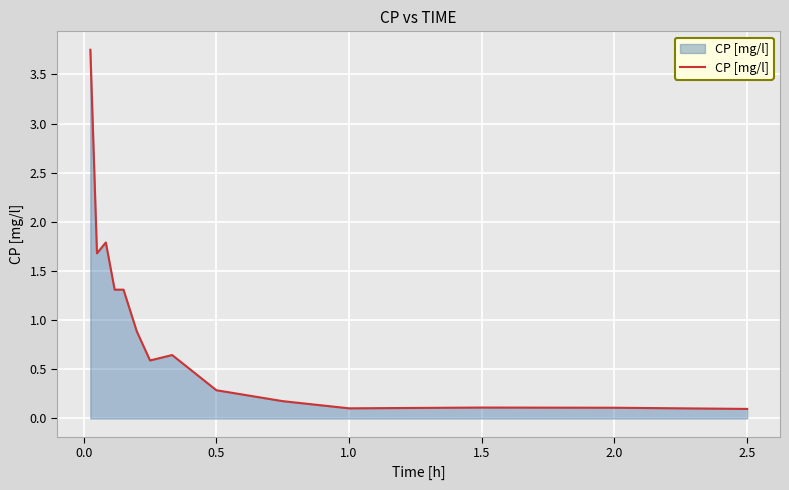

What is the smallest value displayed?

0.1